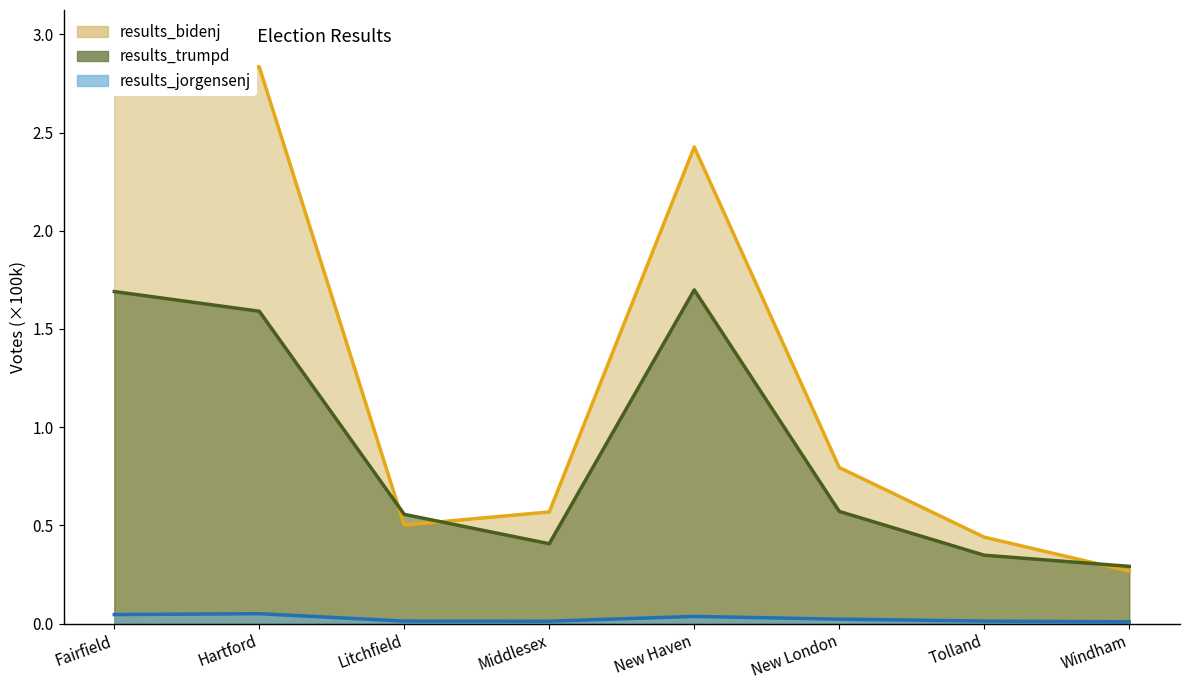

Which category has the highest value in the results_bidenj series?

Fairfield